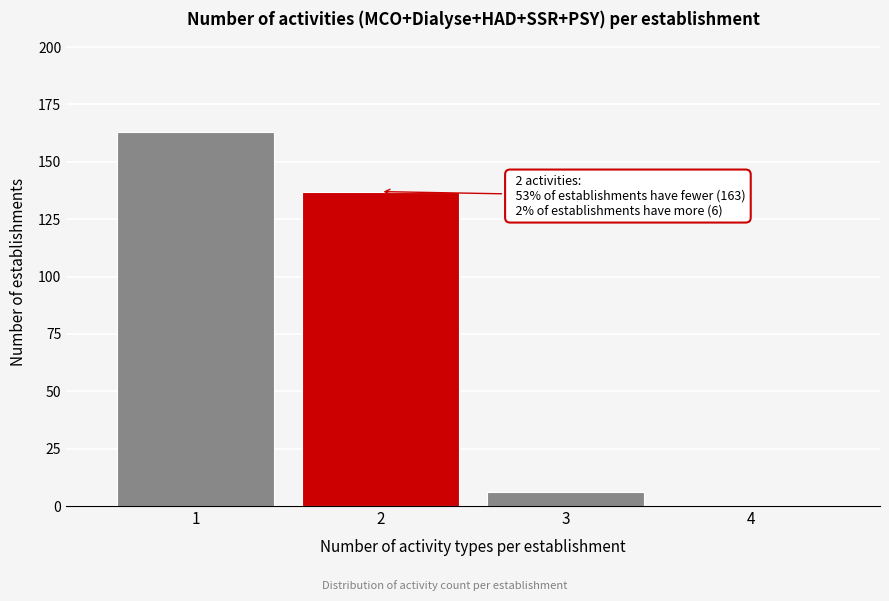

Over which range of the x-axis is the bar tallest?

0.5 to 1.5